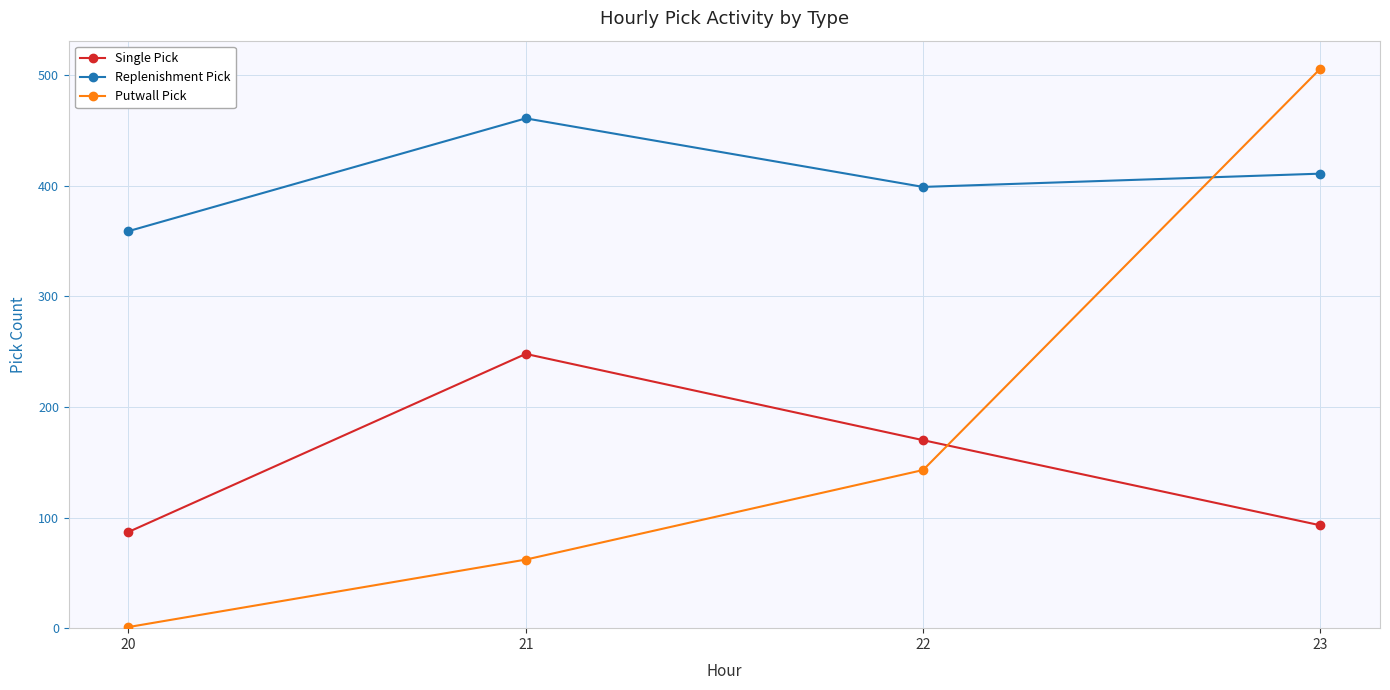

How many values in the Replenishment Pick series are below 411?

2